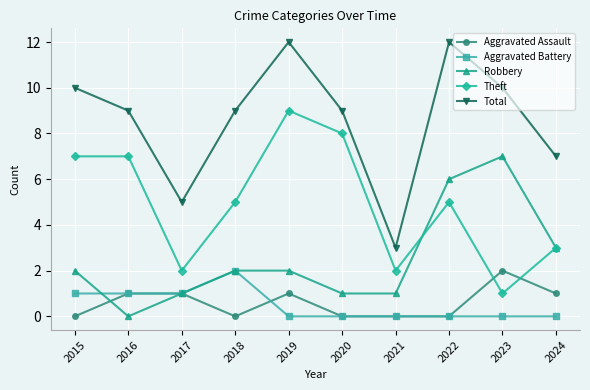

The Total series shows 10 at 2015. True or false?

True